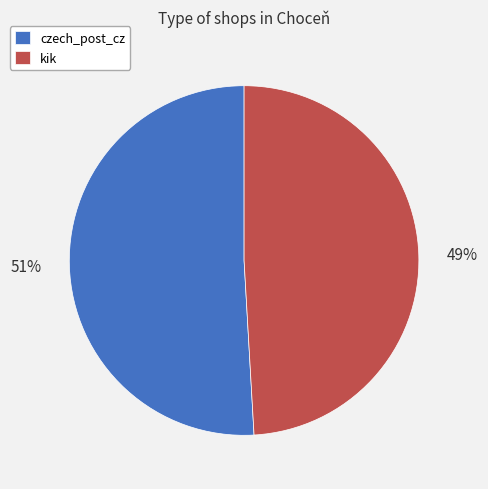

What is the ratio of the value at czech_post_cz to the value at kik?

1.0